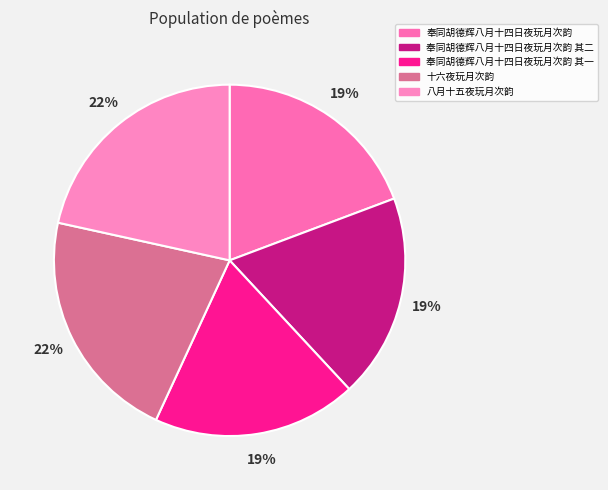

To the nearest percent, what is the combined percentage of 奉同胡德辉八月十四日夜玩月次韵 and 奉同胡德辉八月十四日夜玩月次韵 其二?

38%